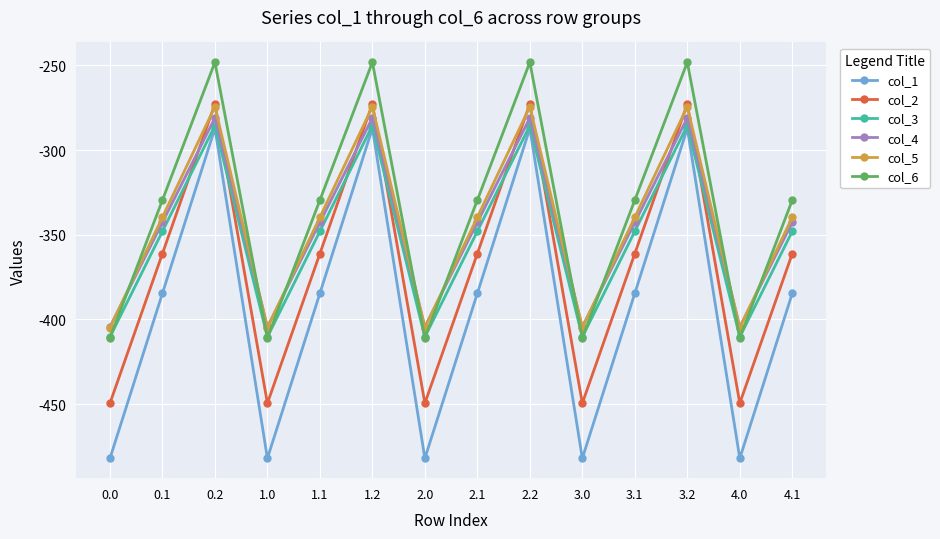

What is the label of the 4th point from the right?

3.1